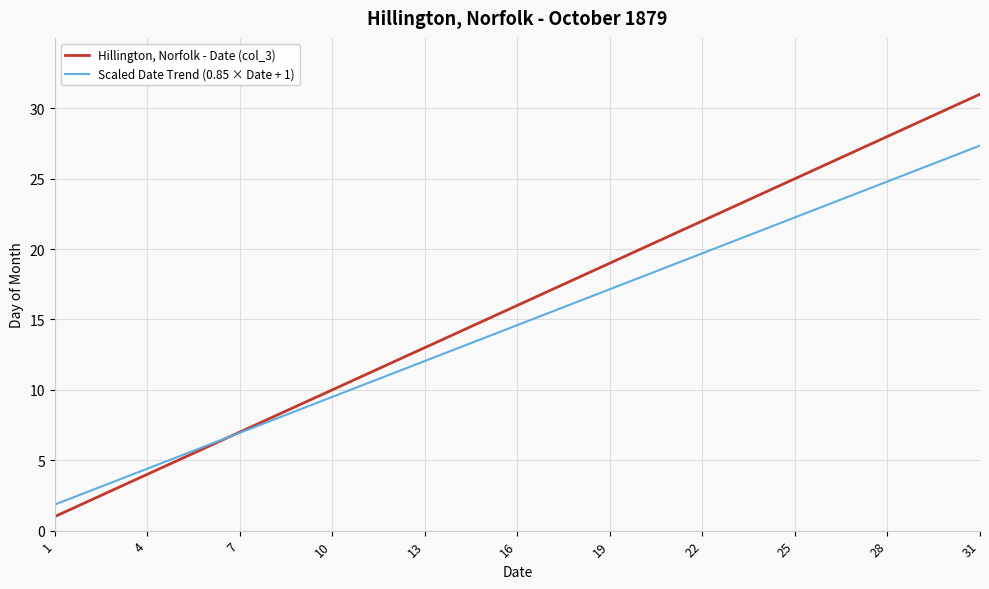

How many lines are shown in the chart?

2